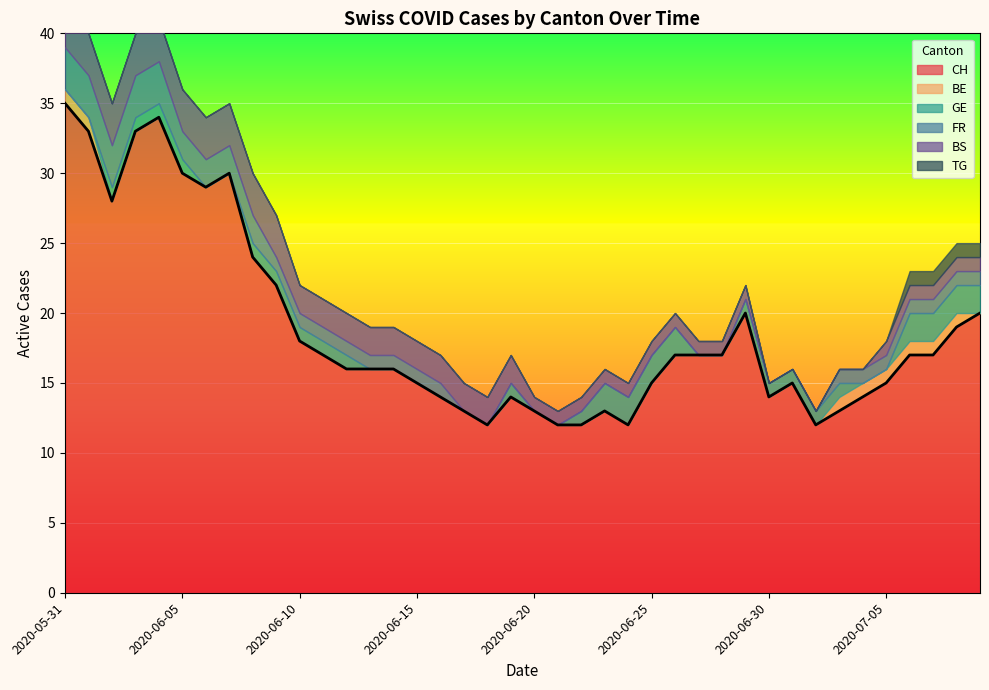

What is the highest value of the CH series?

35